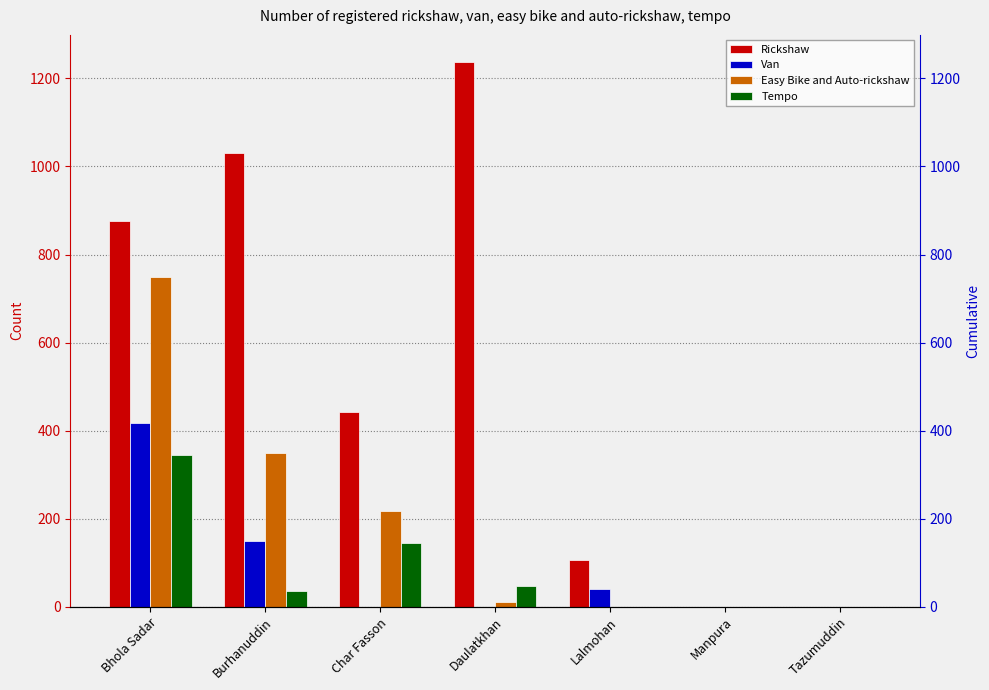

Where does the Easy Bike and Auto-rickshaw series first go above 11?

Bhola Sadar